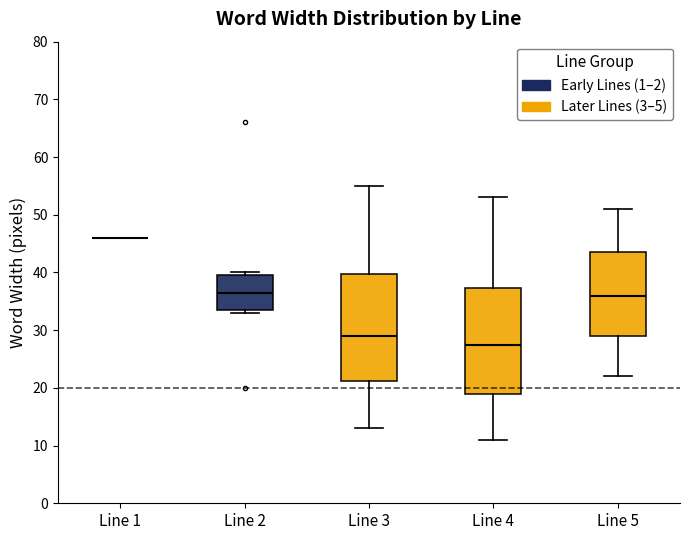

Where is the lower edge of the box for Line 5 on the y-axis? The values are not printed on the chart, so give them approximately, as read against the axis.

29